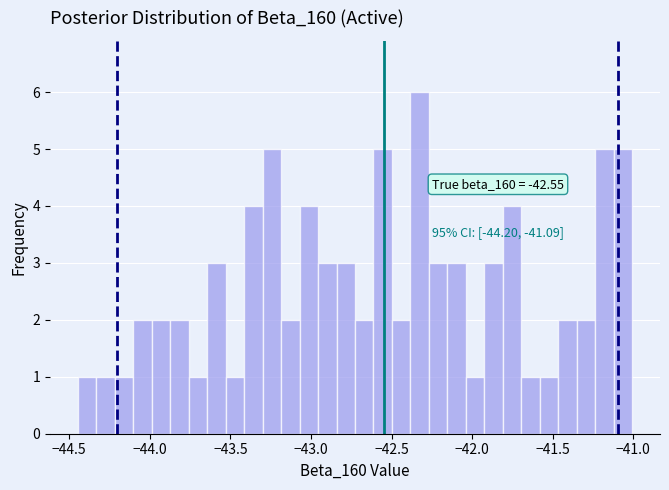

Around what value on the x-axis is the tallest bar? Give the approximate position of its centre, as read against the axis.

-42.30